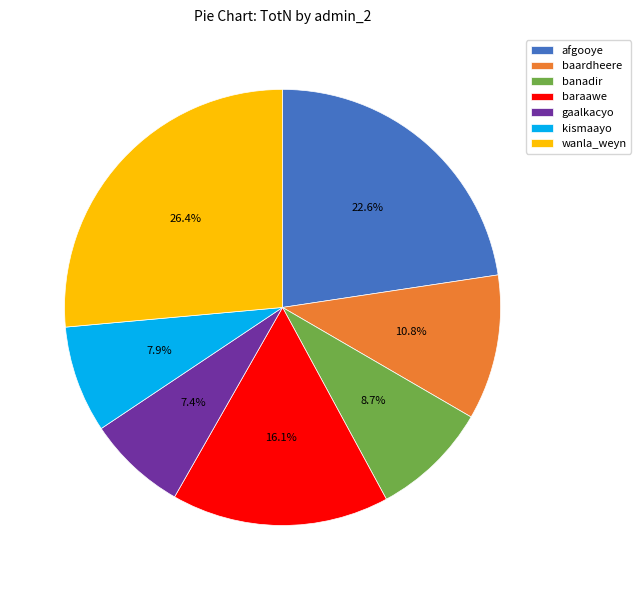

Between gaalkacyo and wanla_weyn, which is larger?

wanla_weyn